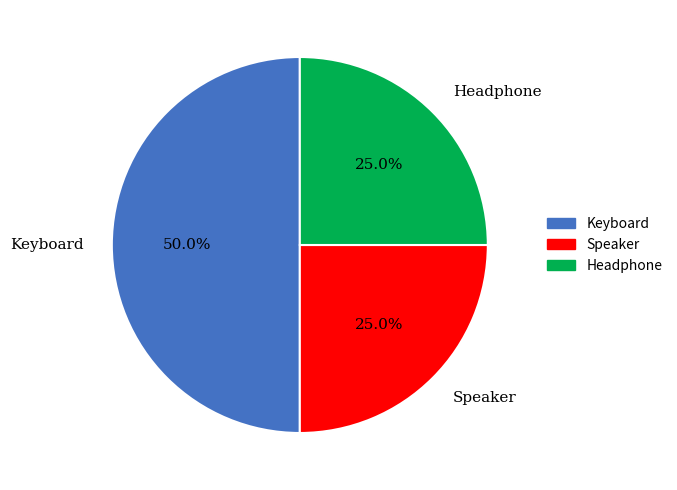

What is the total percentage of Keyboard and Headphone?

75.0%